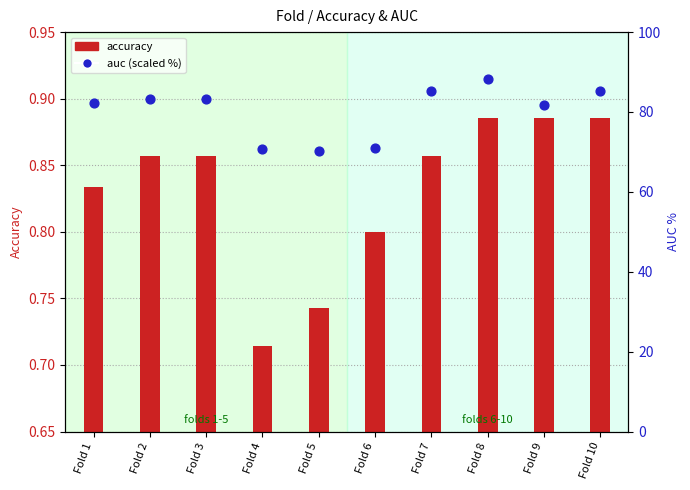

Which series has the widest spread of Y values?

auc (scaled %)